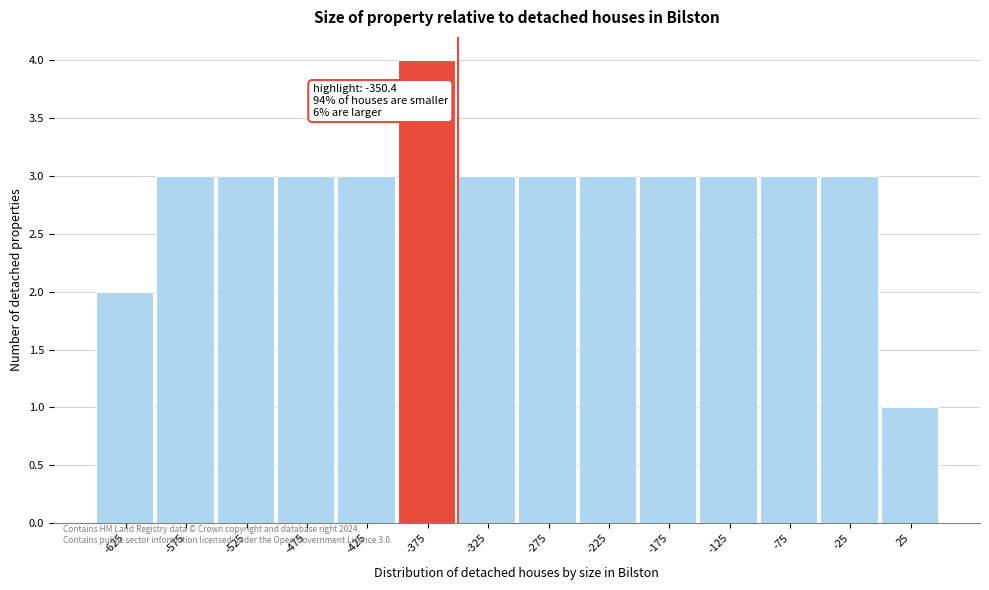

Over which range of the x-axis is the bar tallest?

-400 to -350